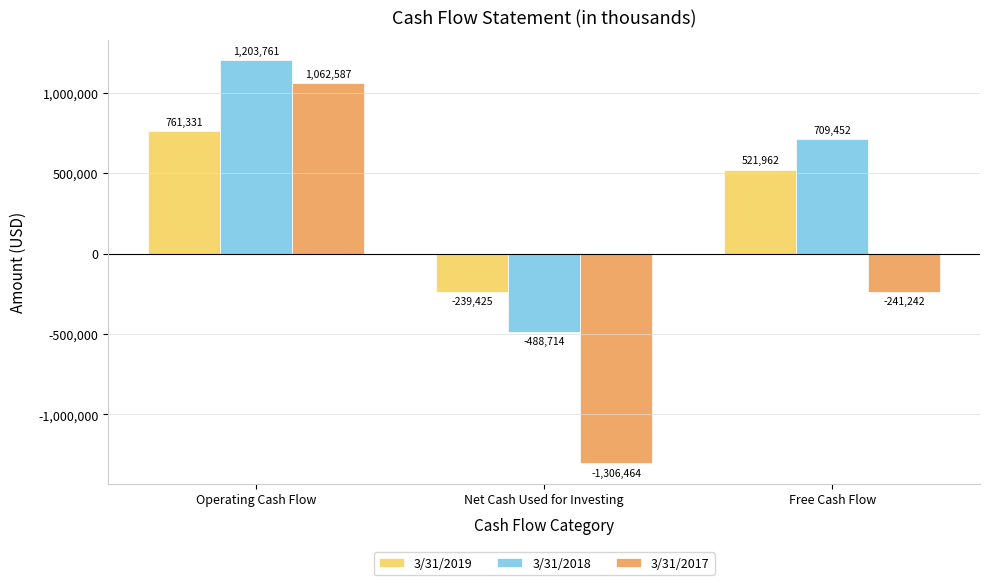

Rank the series at Net Cash Used for Investing from lowest to highest value.

3/31/2017, 3/31/2018, 3/31/2019